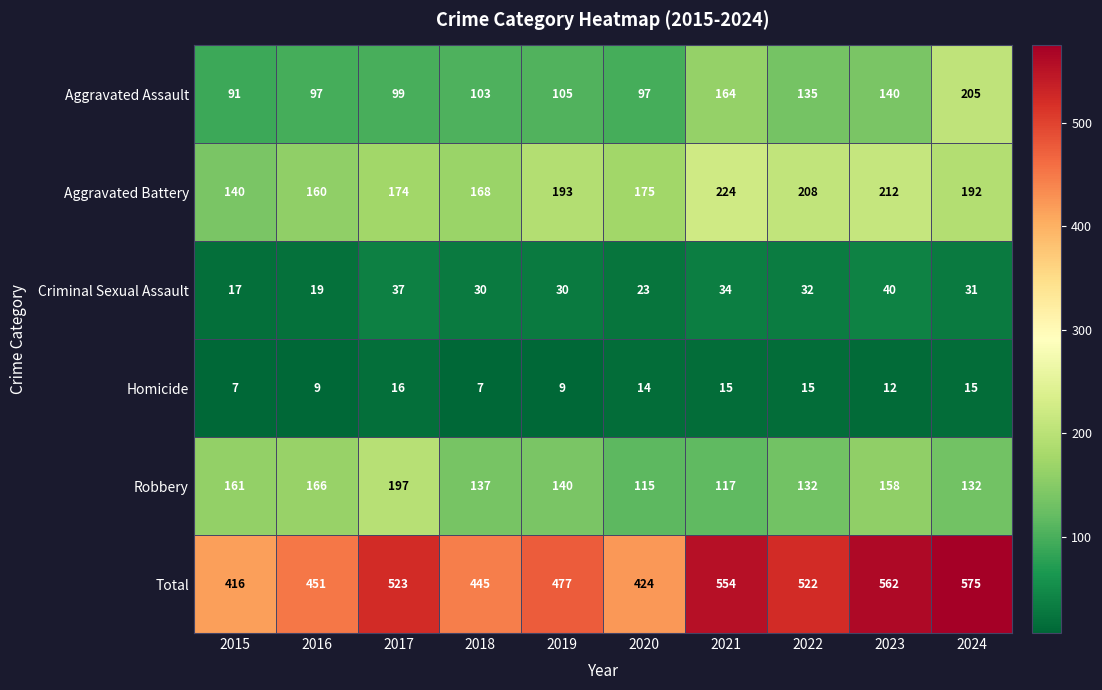

True or false: Robbery has a value of 88 at 2015.

False